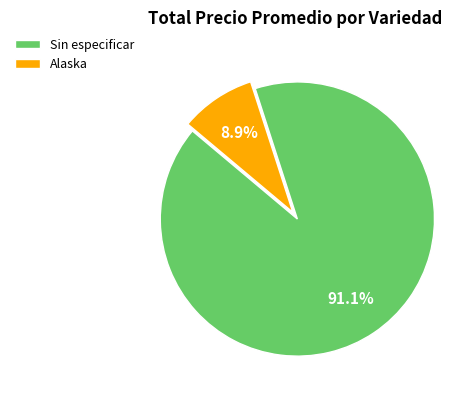

Which has a higher value, Sin especificar or Alaska?

Sin especificar